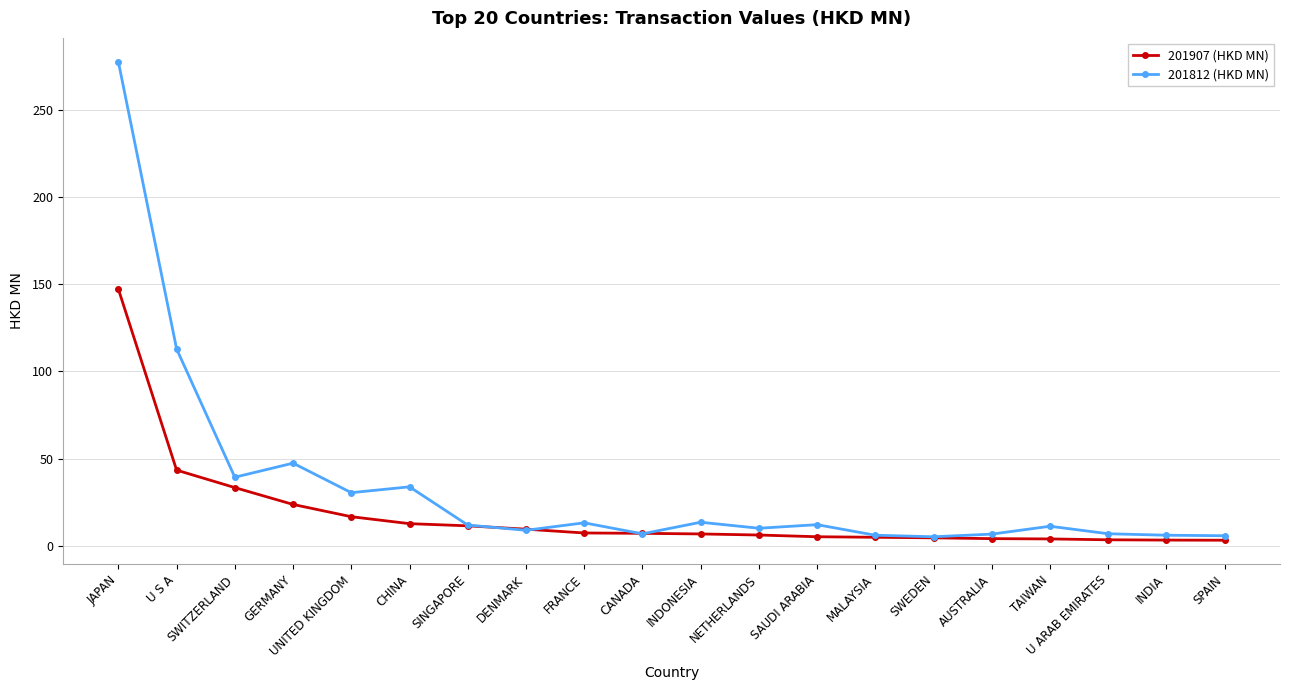

At which category does 201812 (HKD MN) reach its first local valley?

SWITZERLAND